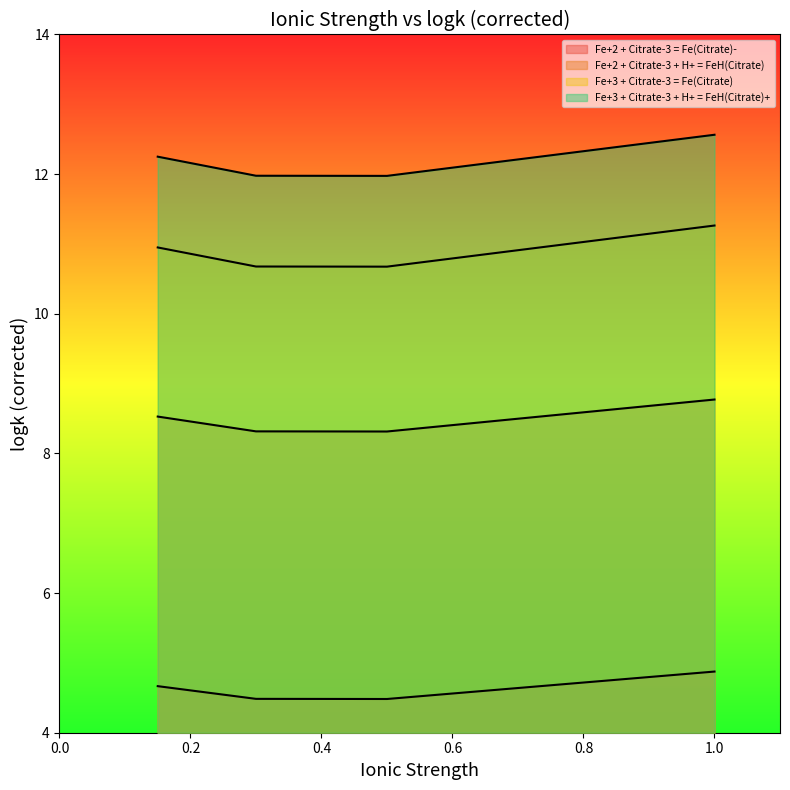

Reading right to left, list all the values displayed in this chart.

Fe+2 + Citrate-3 = Fe(Citrate)-: 4.9	4.5	4.5	4.7
Fe+2 + Citrate-3 + H+ = FeH(Citrate): 8.8	8.3	8.3	8.5
Fe+3 + Citrate-3 = Fe(Citrate): 11.3	10.7	10.7	10.9
Fe+3 + Citrate-3 + H+ = FeH(Citrate)+: 12.6	12.0	12.0	12.2